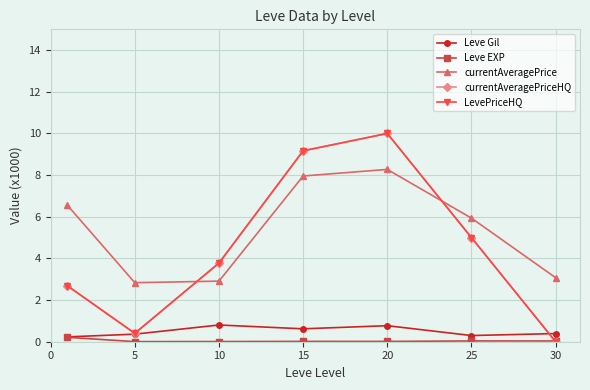

What are all the series names shown in the legend?

Leve Gil, Leve EXP, currentAveragePrice, currentAveragePriceHQ, LevePriceHQ